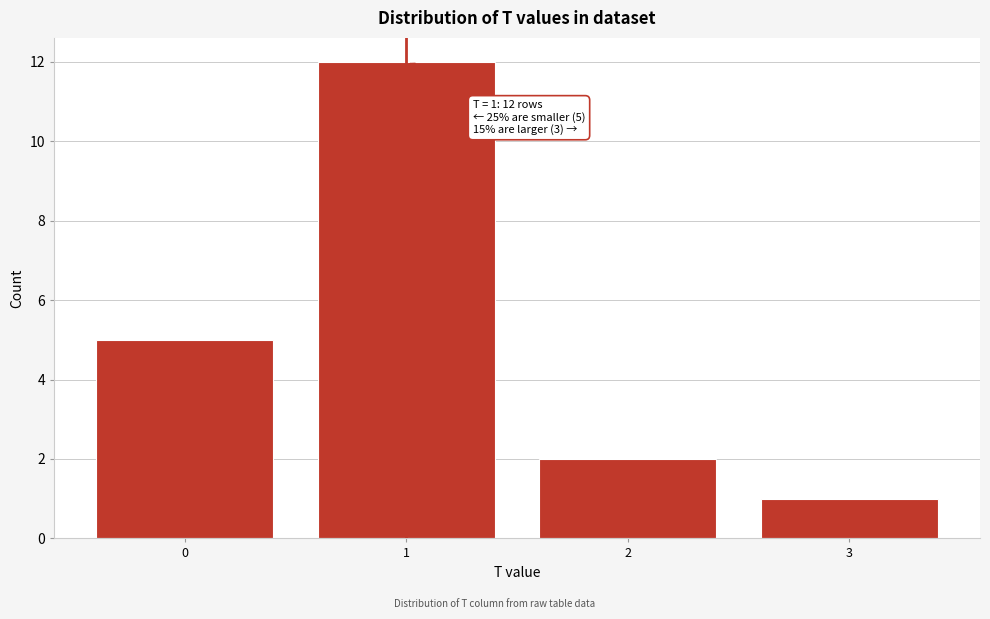

Which range on the x-axis has the tallest bar?

0.5 to 1.5